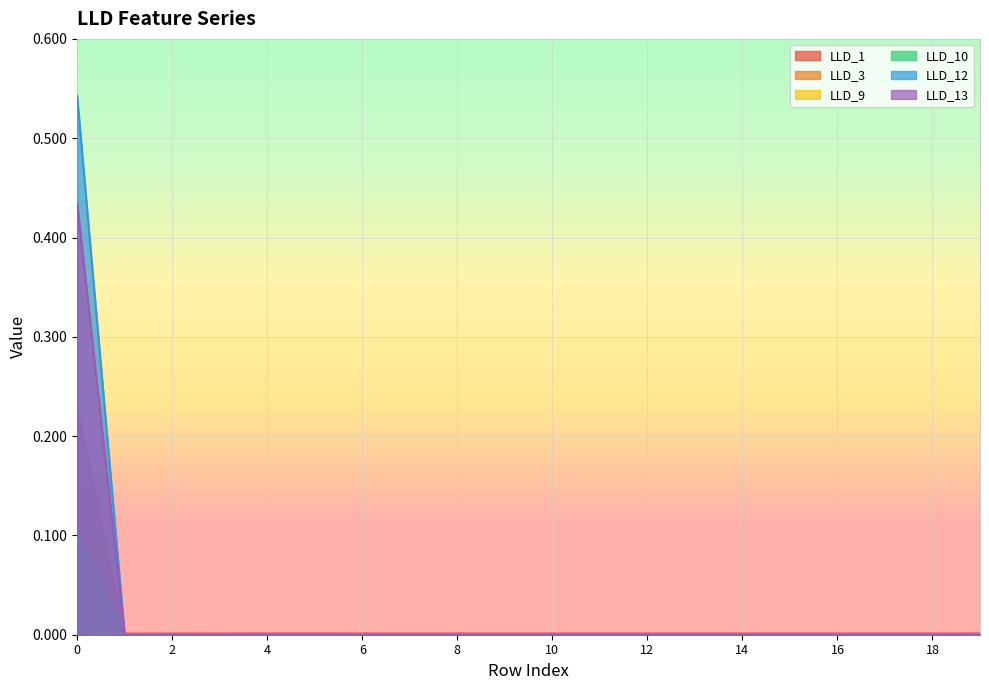

At how many categories does at least one series exceed 0?

20